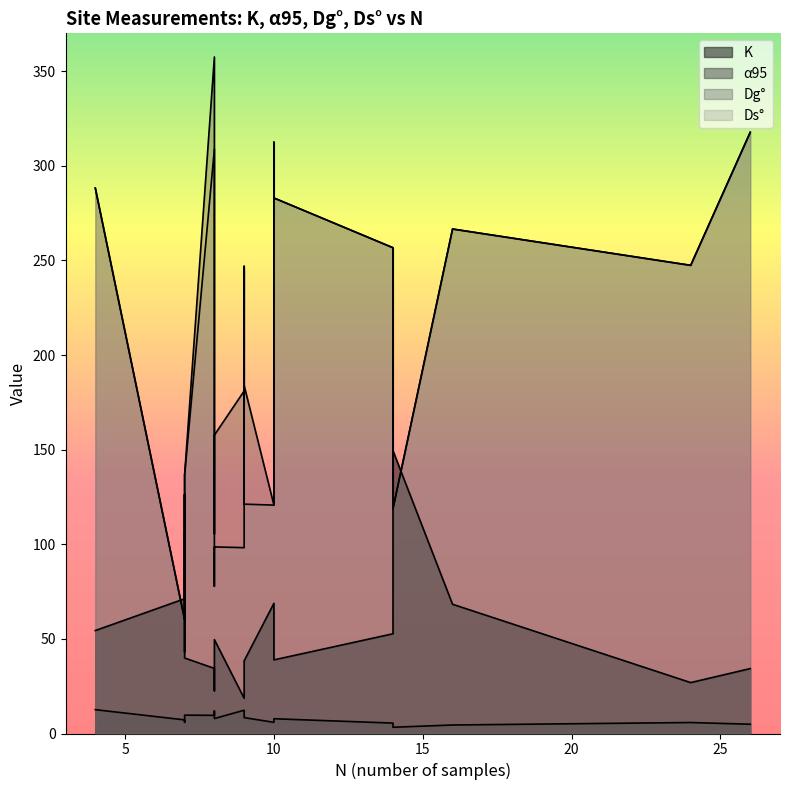

What is the total value across all series at 4?

643.4